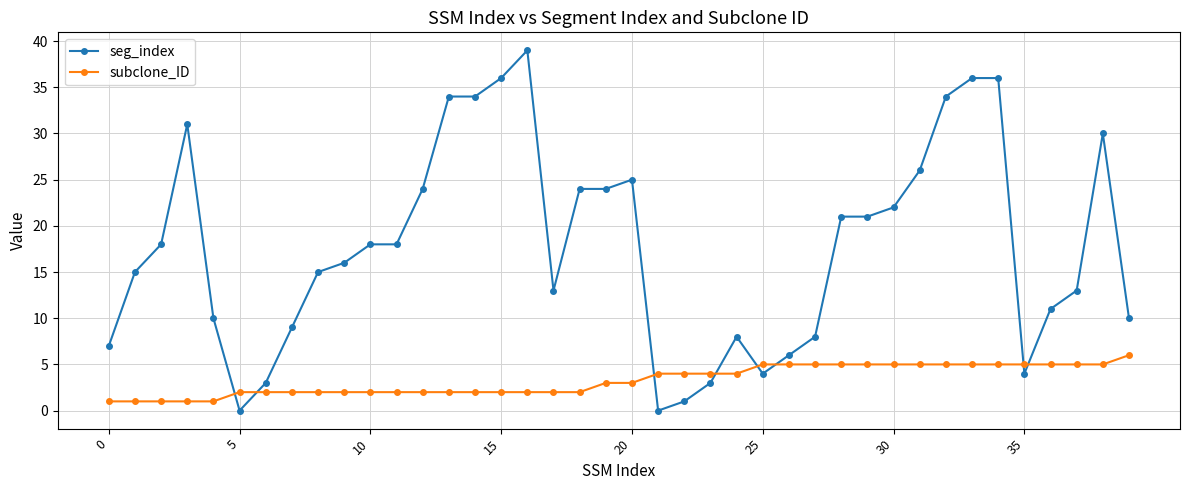

Which series has the widest spread of values?

seg_index